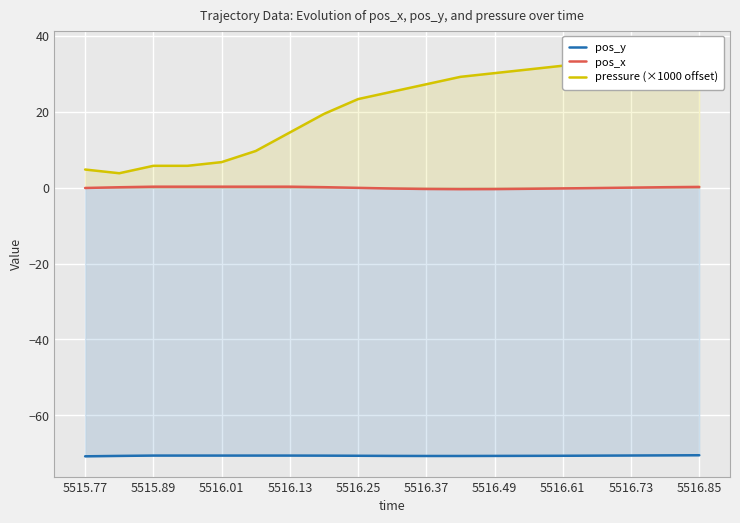

How many data points does each series have?

19